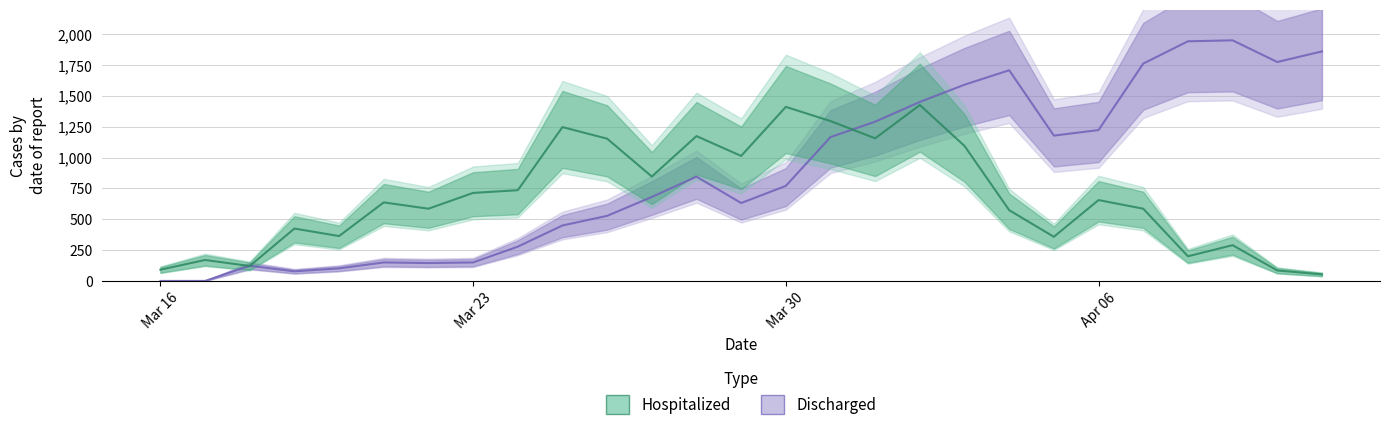

What is the difference between the highest and lowest values at 2020-03-18?

2